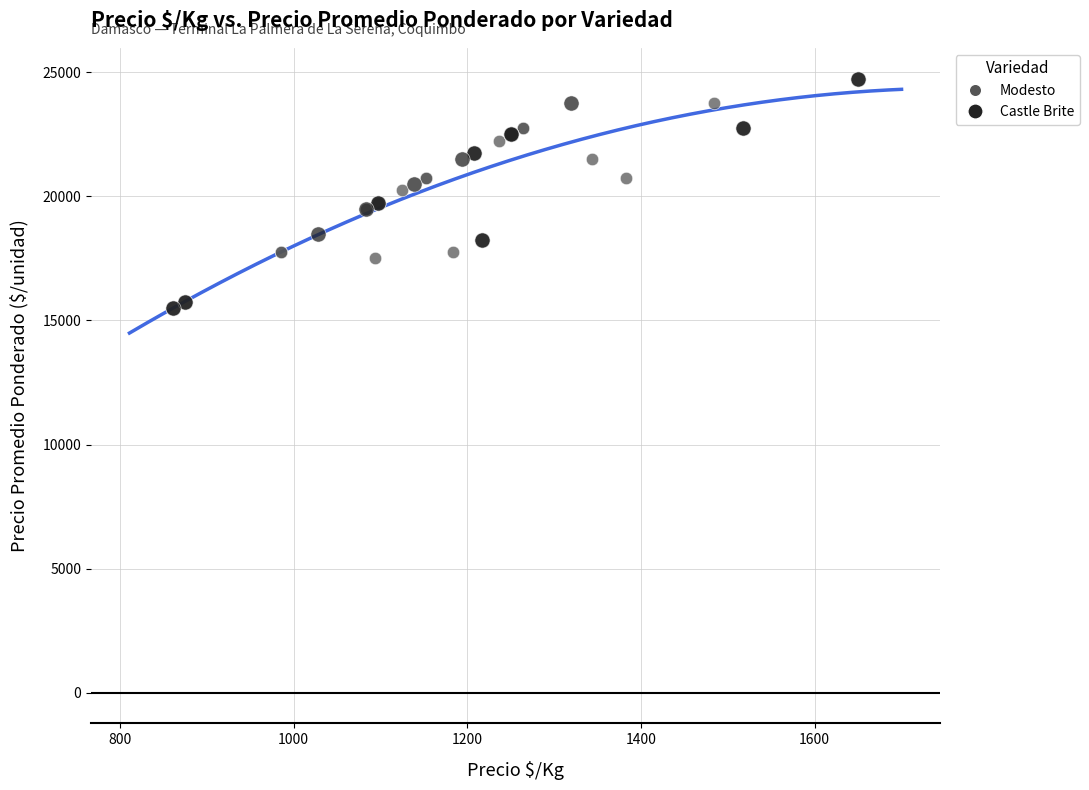

Which series has the largest Y range (max minus min)?

Castle Brite